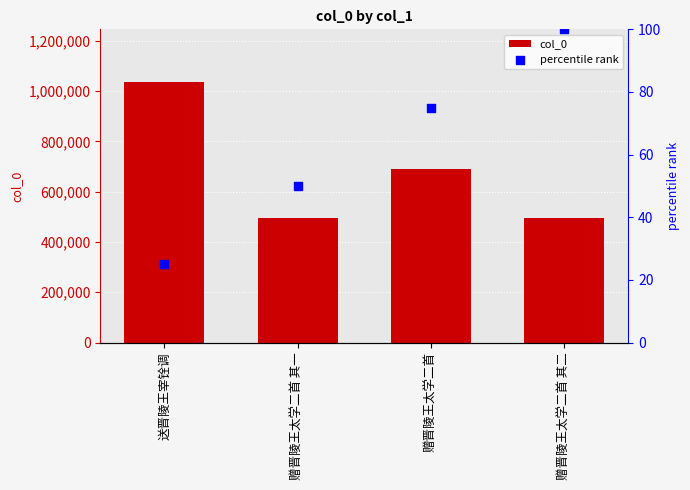

Which series contains the highest Y value?

col_0